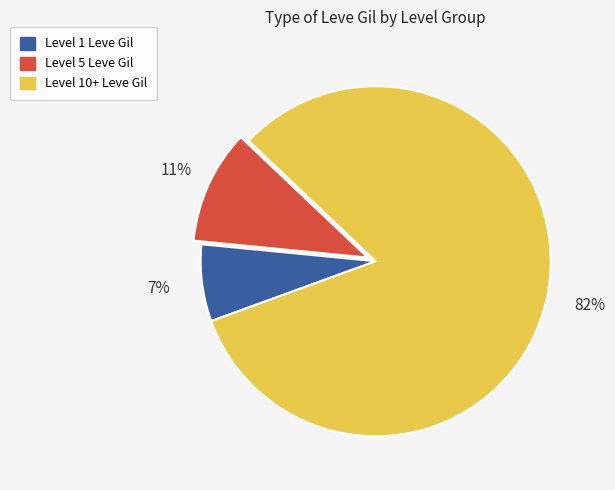

To the nearest percent, what is the difference between the largest and smallest slice percentages?

75%